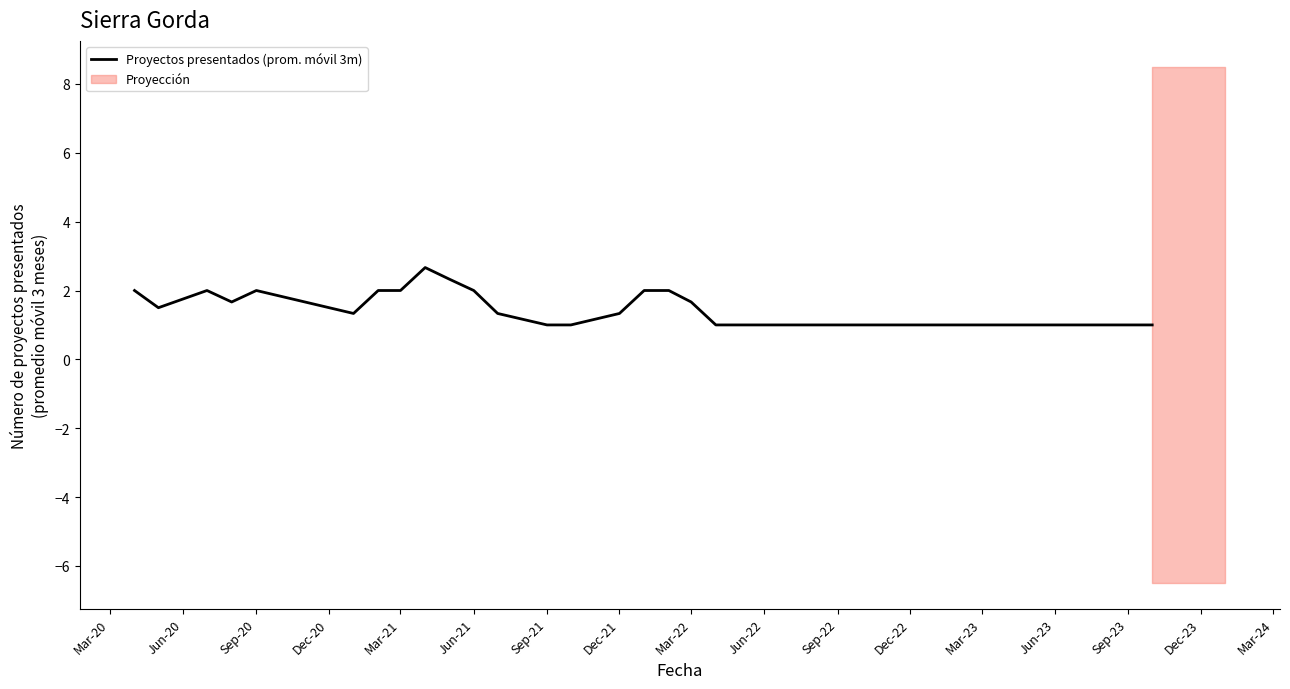

Does the chart display data point markers on the line(s)?

No